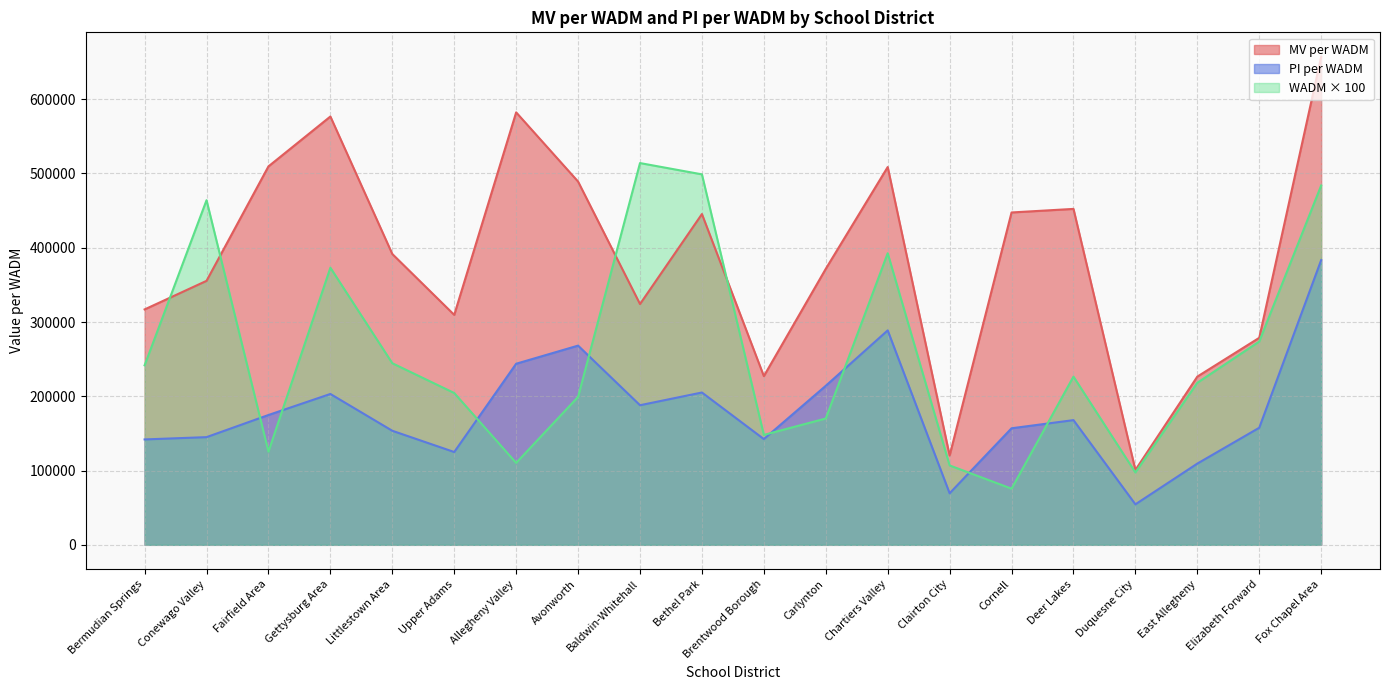

Between Gettysburg Area and Carlynton, which series saw the biggest shift?

MV per WADM